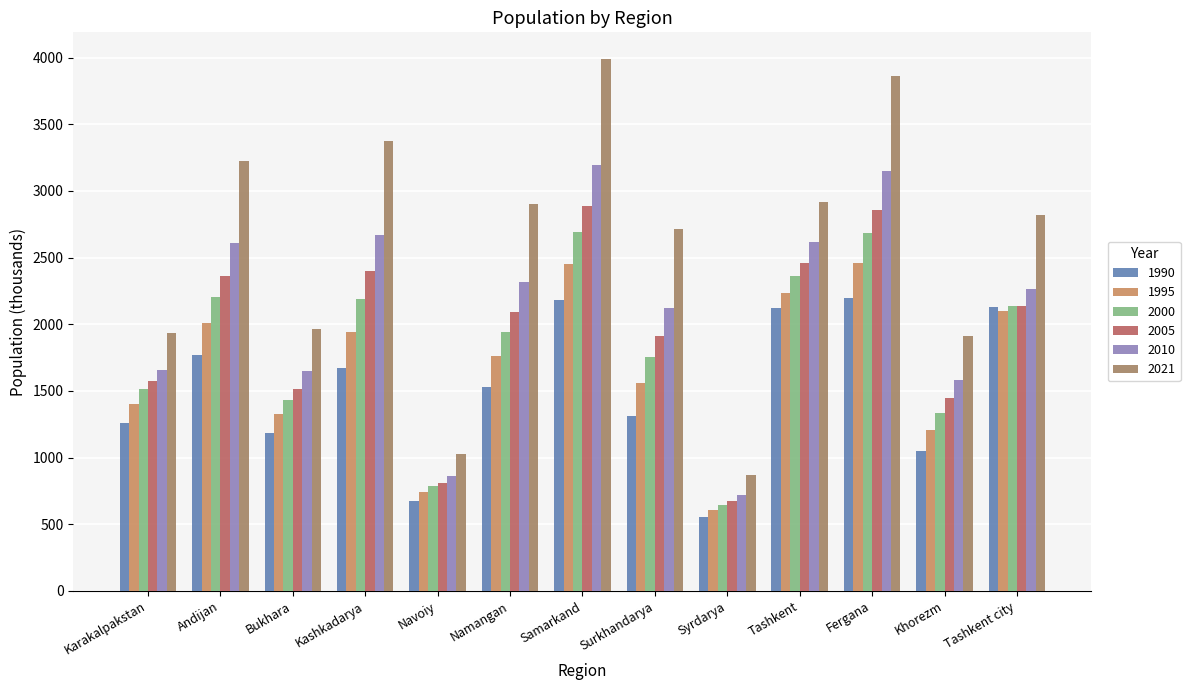

What is the sum of the 1990 values at Andijan and Navoiy?

2448.3